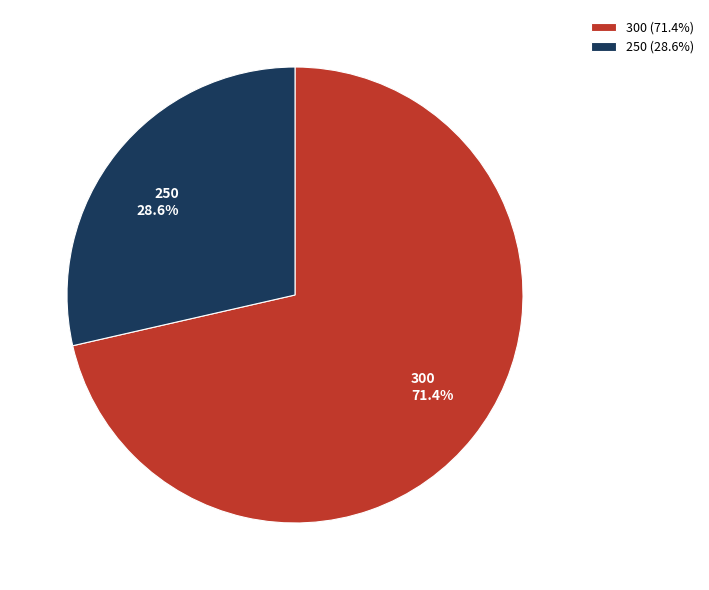

Which has a higher value, 300 or 250?

300